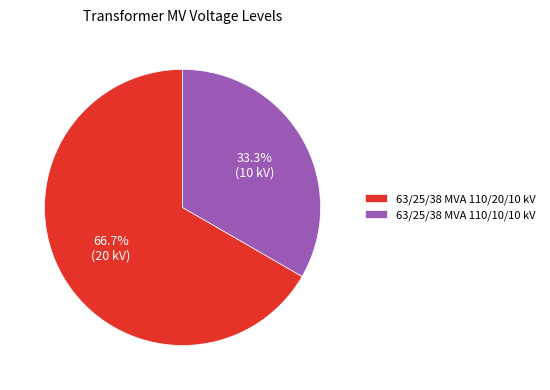

To the nearest percent, what is the average slice percentage?

50%